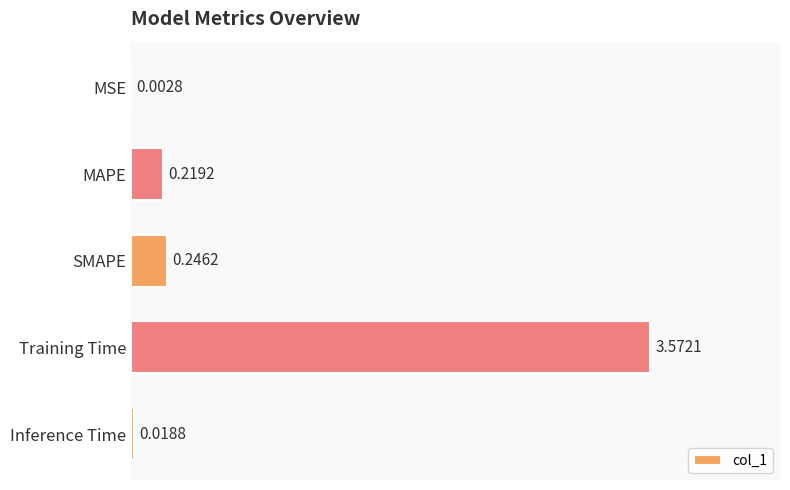

Which category has the highest value across all series?

Training Time